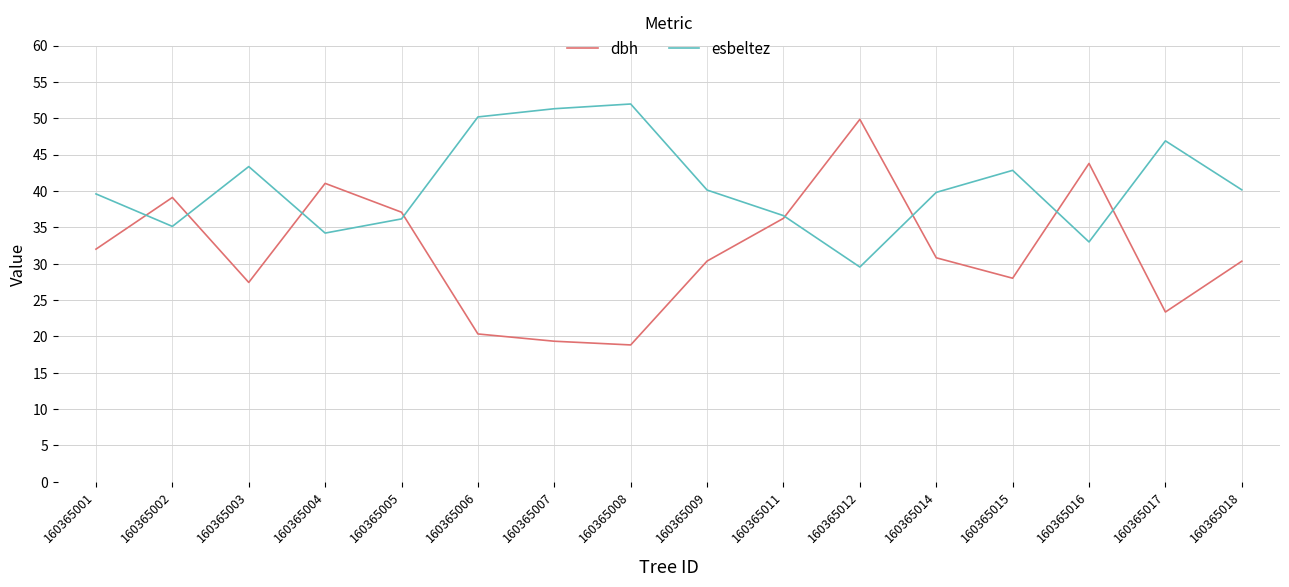

At which category is the sum across all series the highest?

160365012